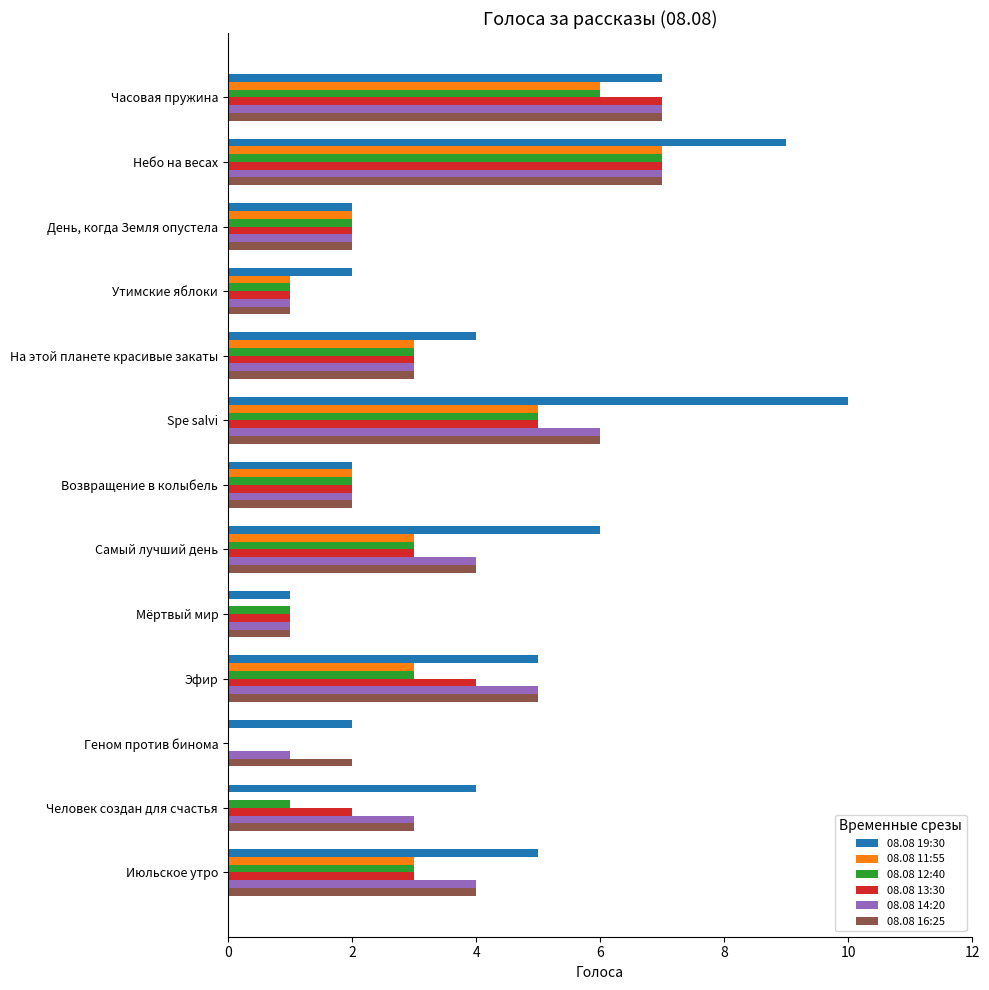

Count the number of categories in the chart.

13